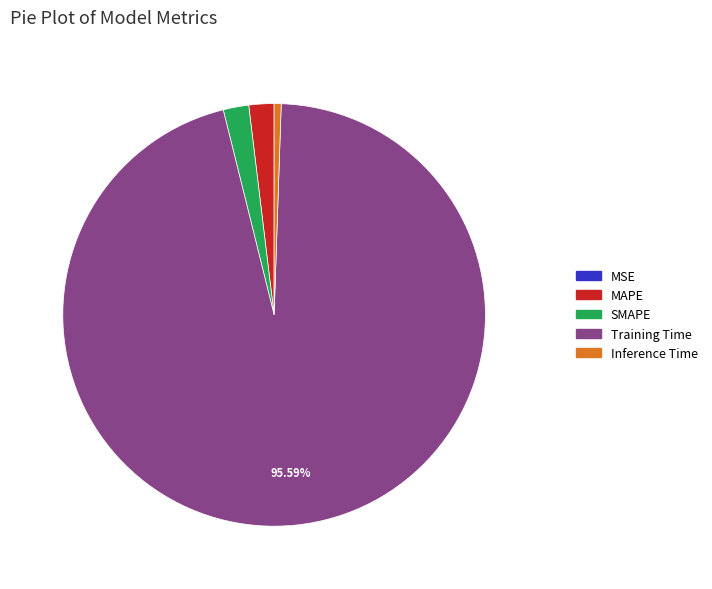

To the nearest percent, what is the difference between the largest and smallest slice percentages?

96%